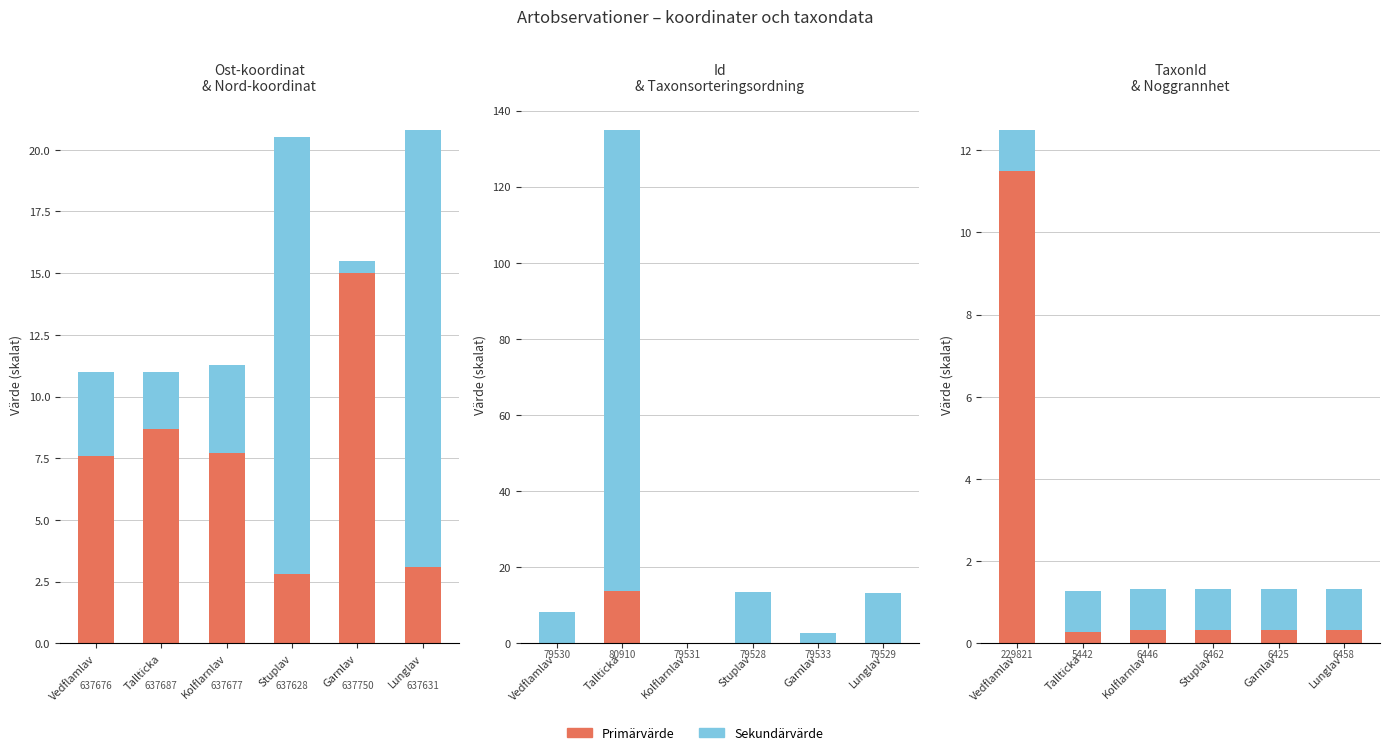

Where is Nord (offset) nearest to the value 9?

Kolflarnlav